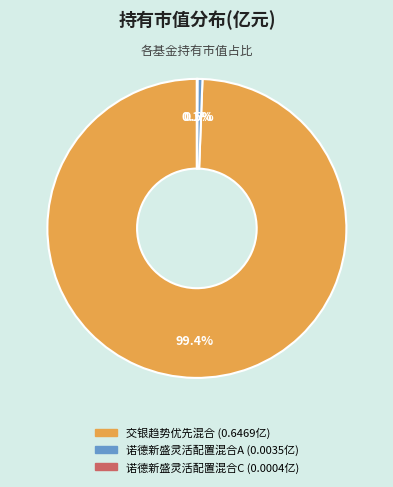

Is it true that 诺德新盛灵活配置混合A is 8% of the pie?

False